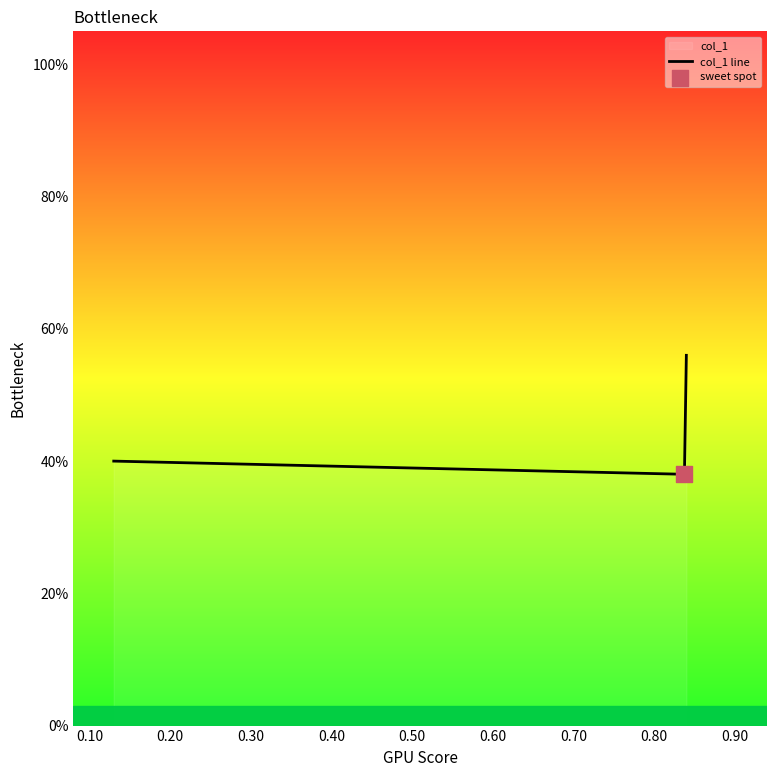

Which has a higher value, 0.13 or 0.84?

0.13